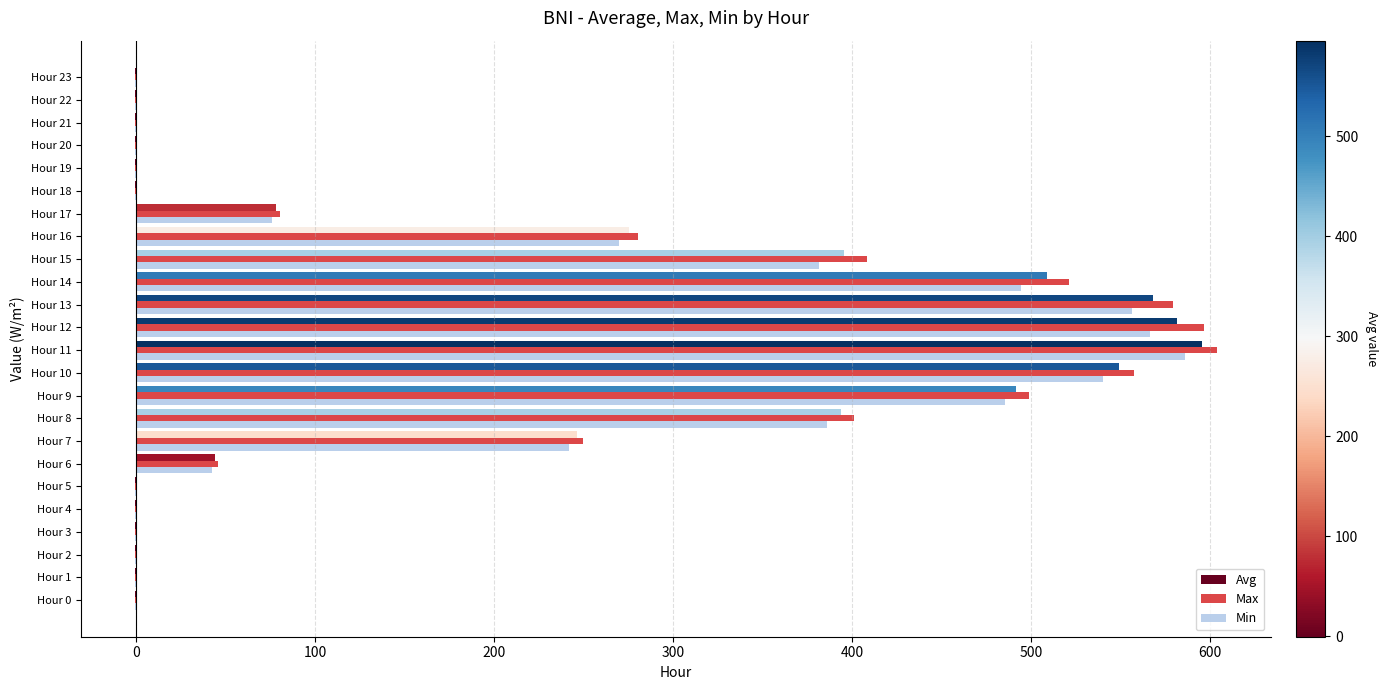

What is the sum of all Min values?

4623.9